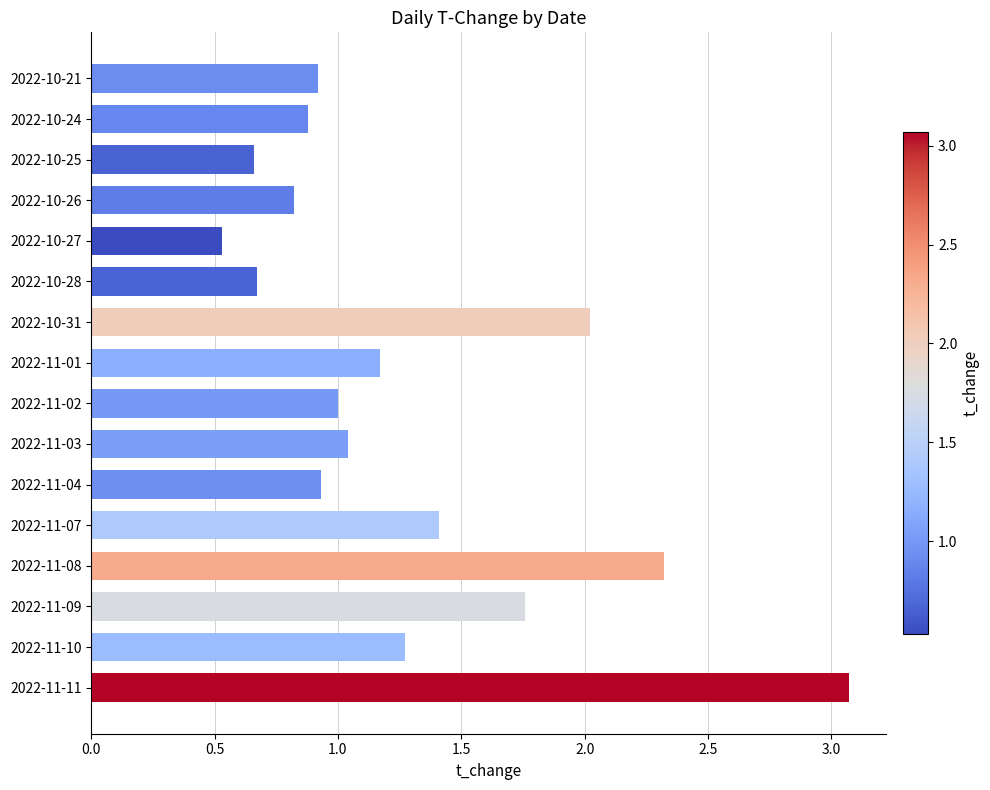

At which category does the chart reach its minimum across all series?

2022-10-27